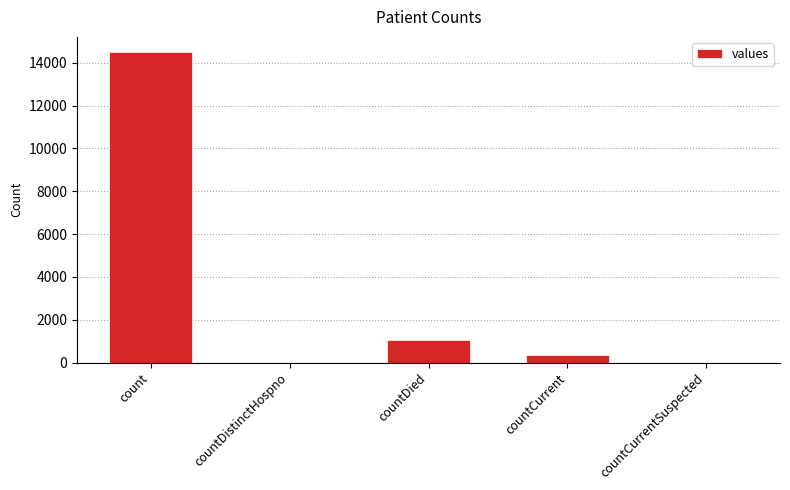

At which label is the value closest to 7244?

countDied